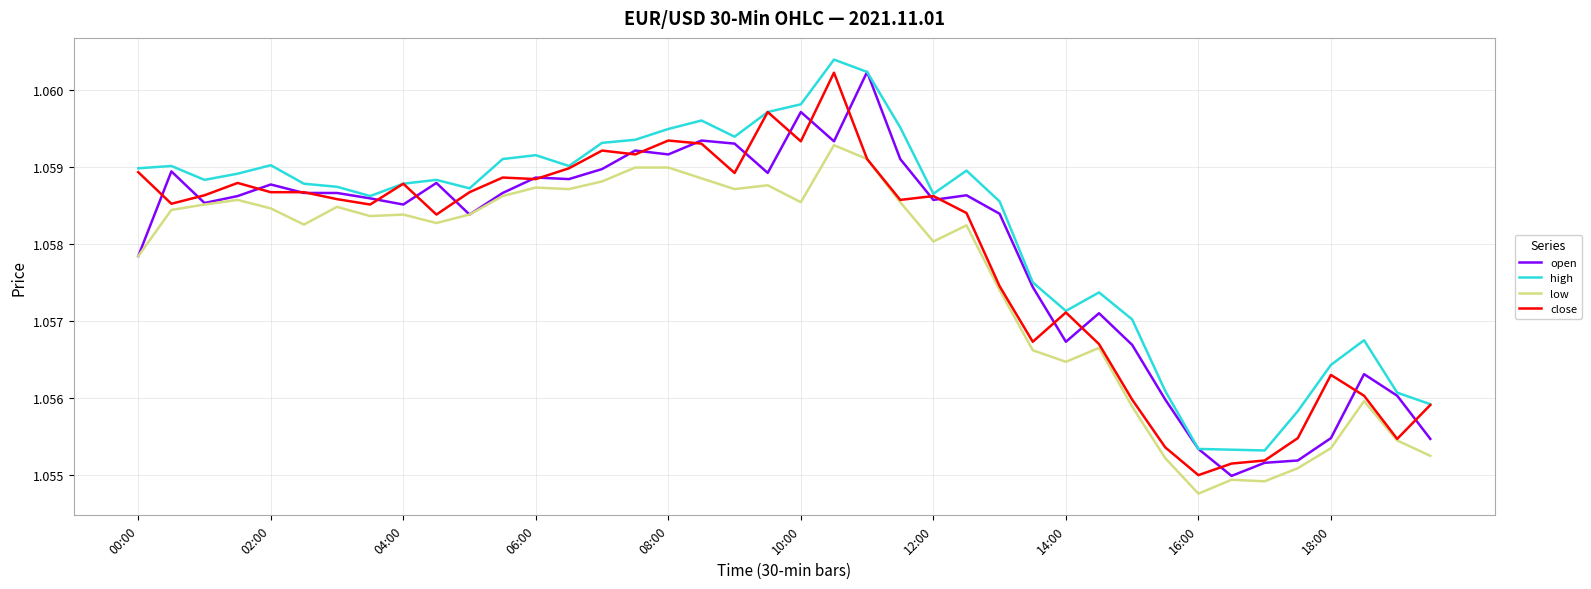

Which series has the largest total across all categories?

high